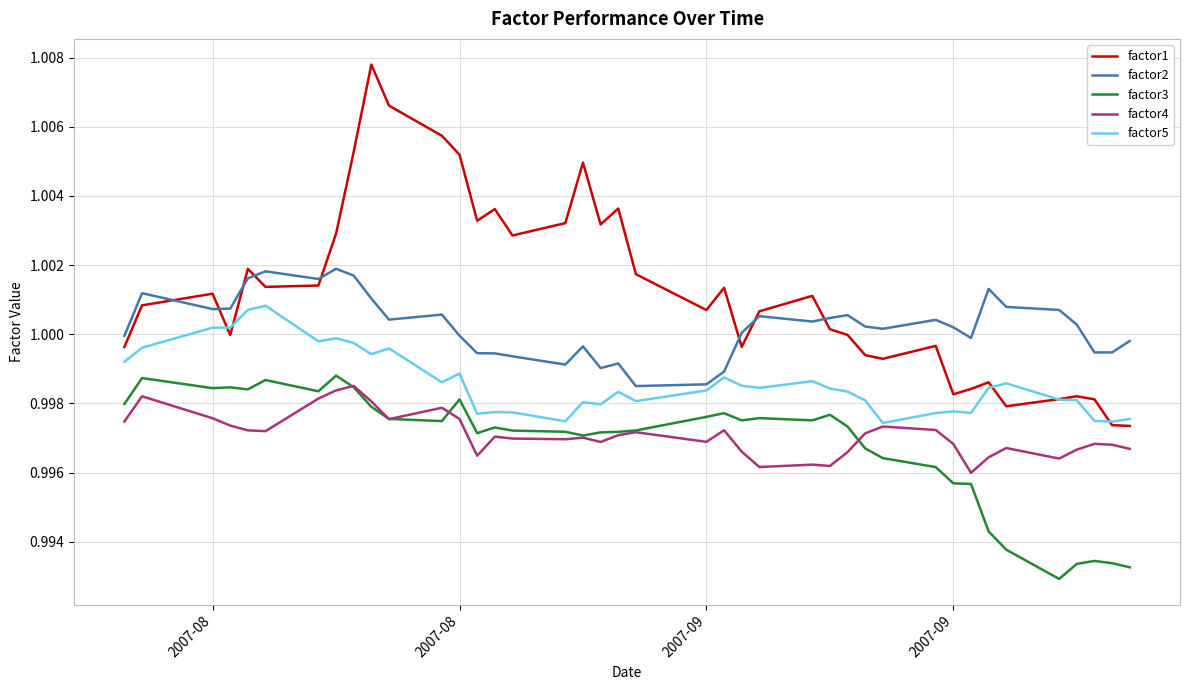

True or false: factor1 and factor3 cross at least once.

False